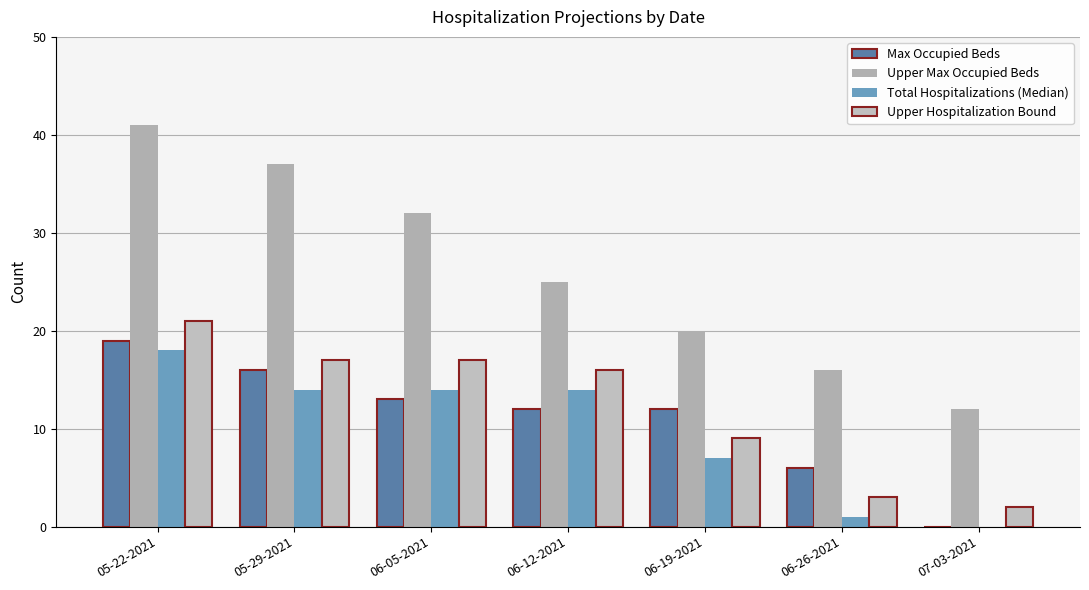

What is the value of the Upper Max Occupied Beds bar at the 6th from the left?

16